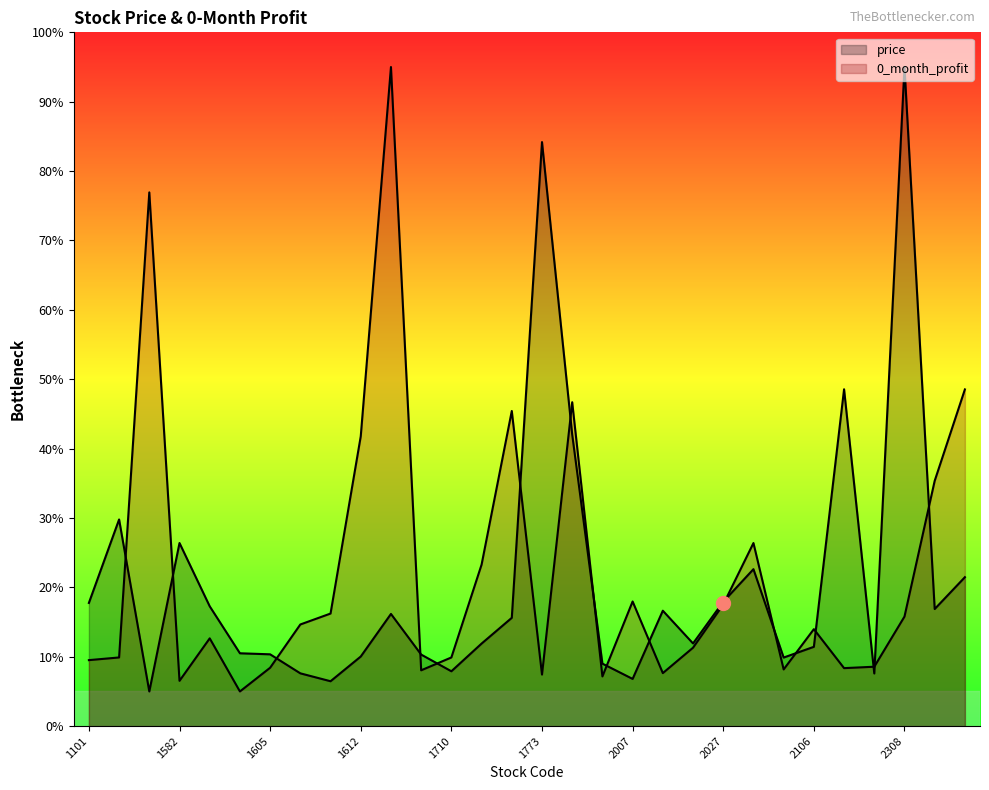

Where do 0_month_profit and price first cross each other?

1231 and 1432